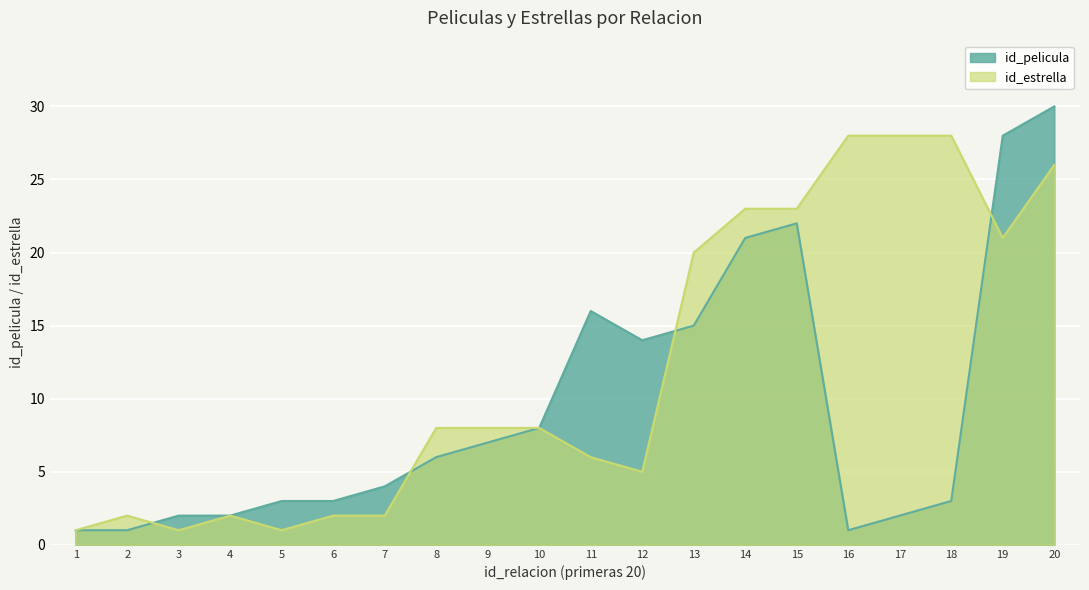

Is the value of id_pelicula at 12 greater than the value of id_estrella at 10?

Yes